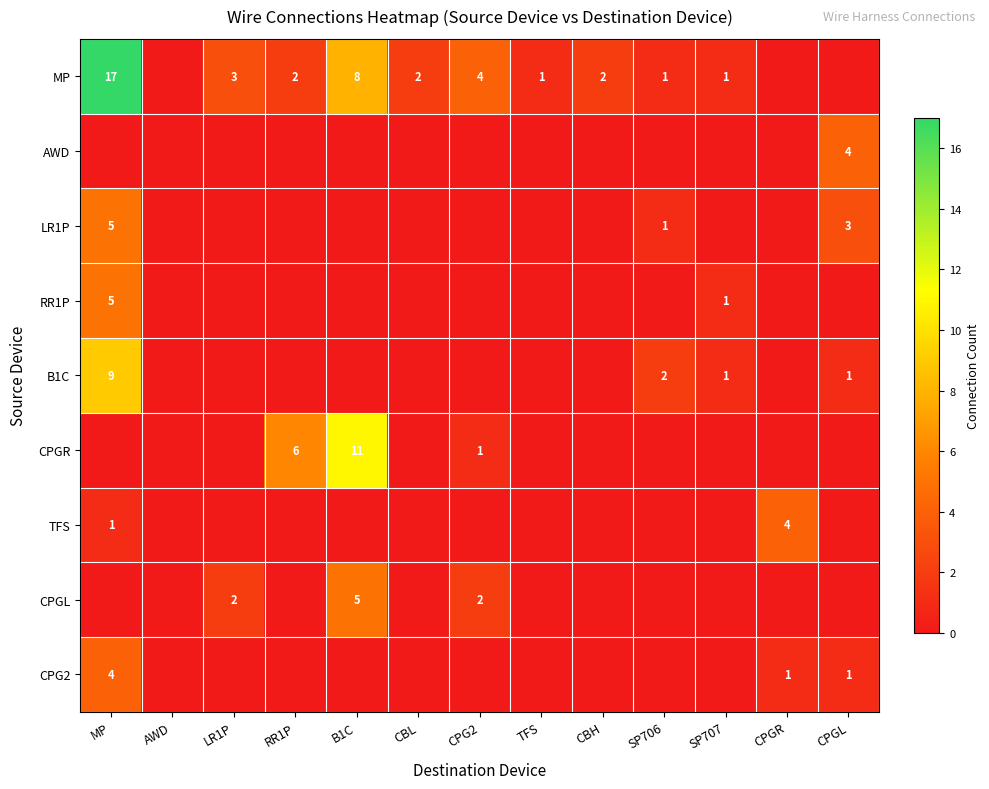

The CPG2 series shows 4 at MP. True or false?

True